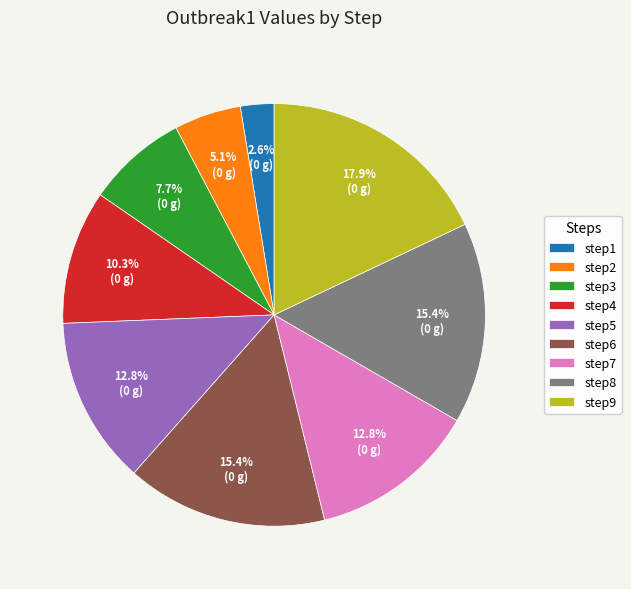

To the nearest percent, what is the difference between the largest and smallest slice percentages?

15%